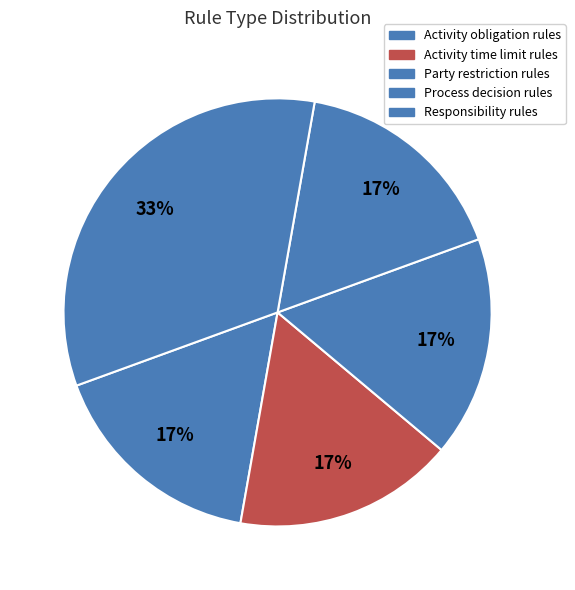

How much of the chart is everything except Party restriction rules?

83.3%